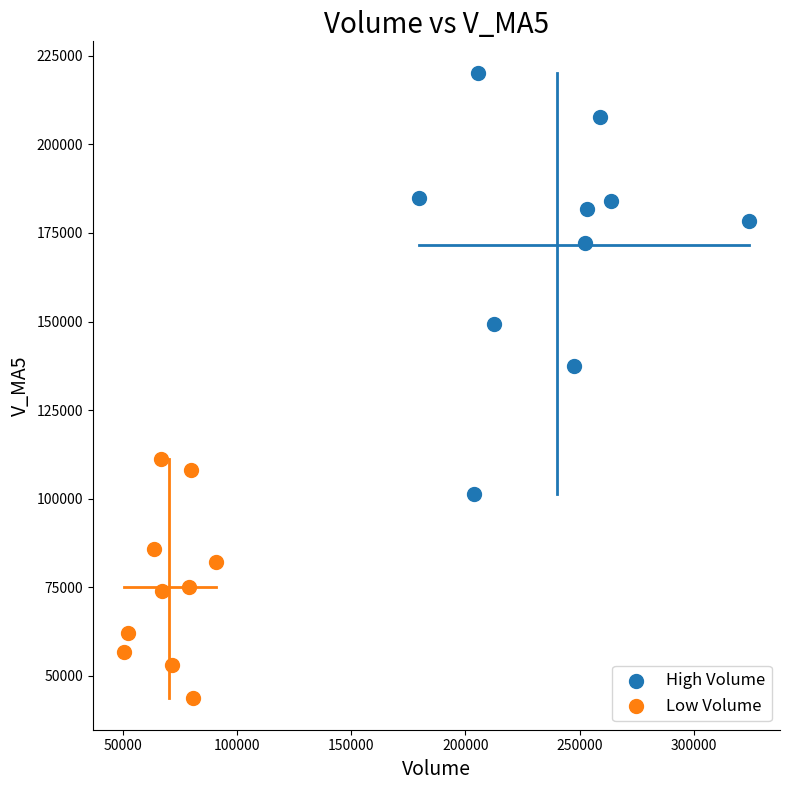

Which series reaches the minimum Y coordinate?

Low Volume